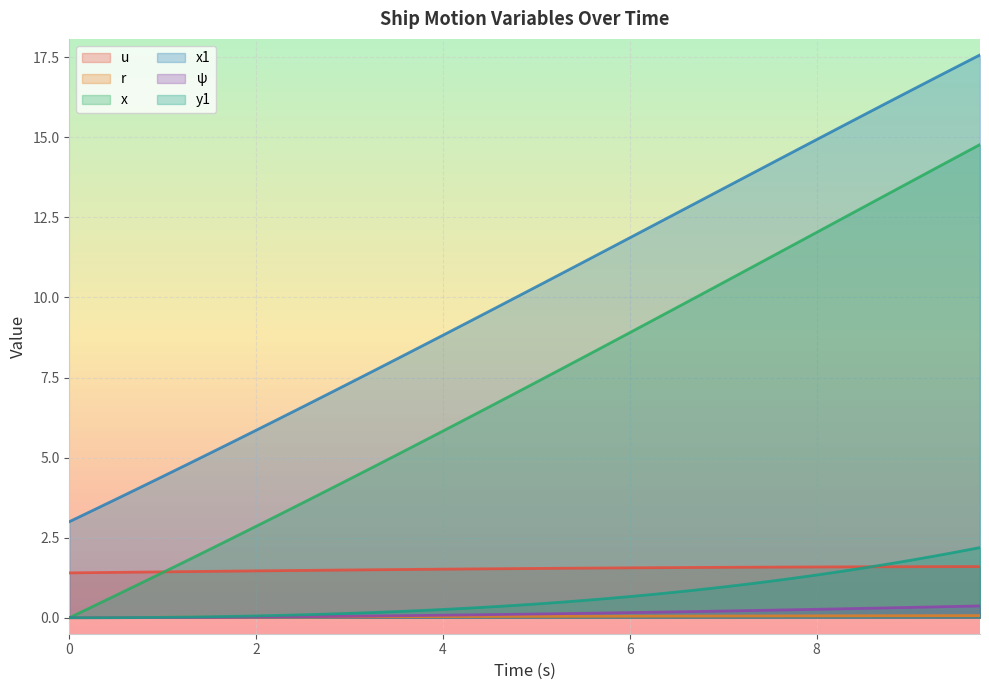

What is the maximum value for x?

14.8